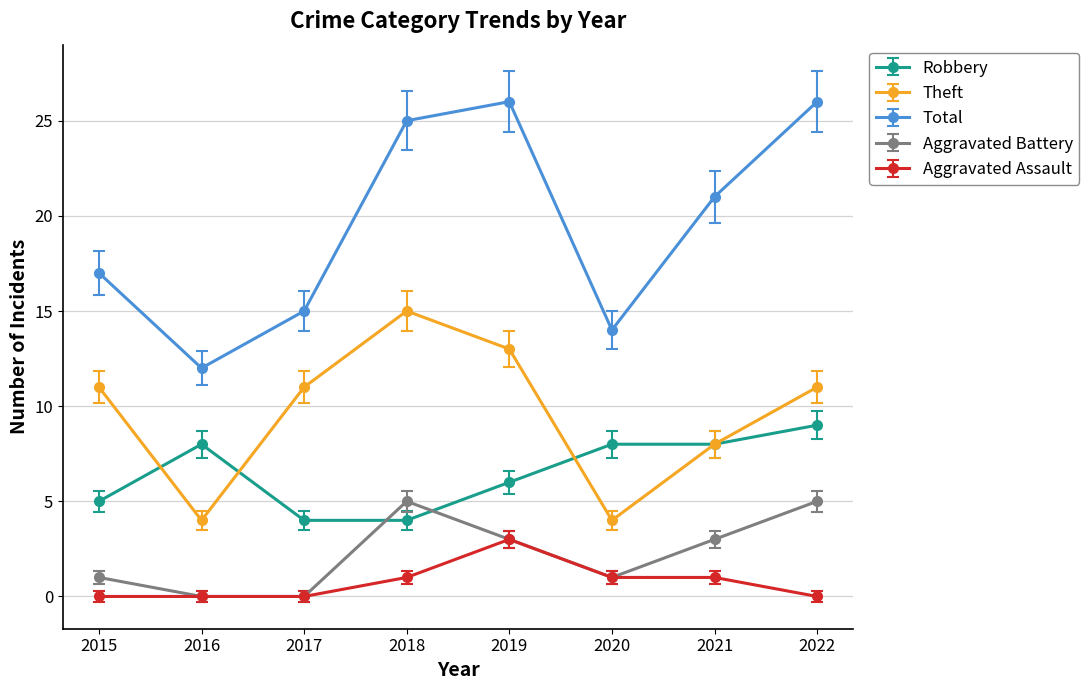

In Aggravated Battery, how many points are higher than both neighbors (excluding endpoints)?

1